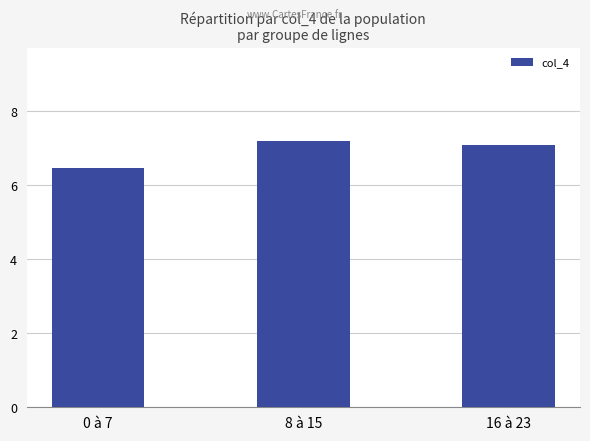

Which has a higher value, 16 à 23 or 8 à 15?

8 à 15